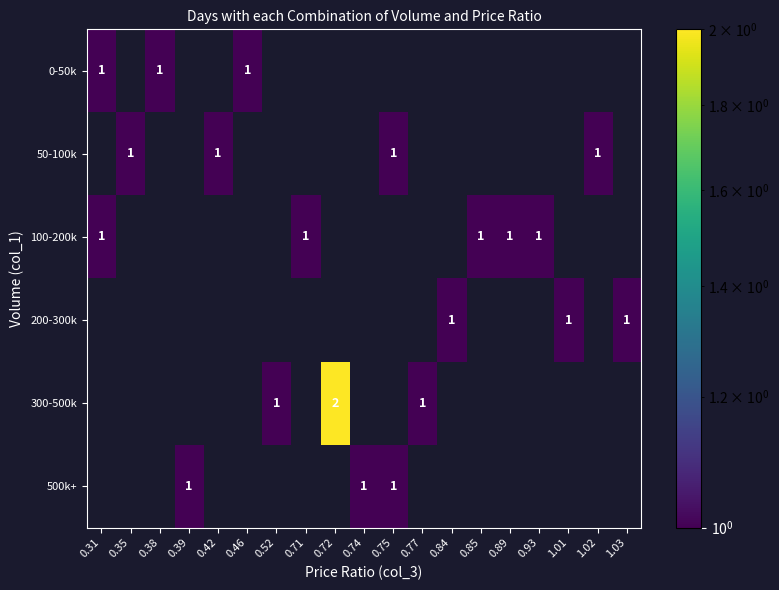

Is it true that 0-50k equals 1 at 0.46?

True